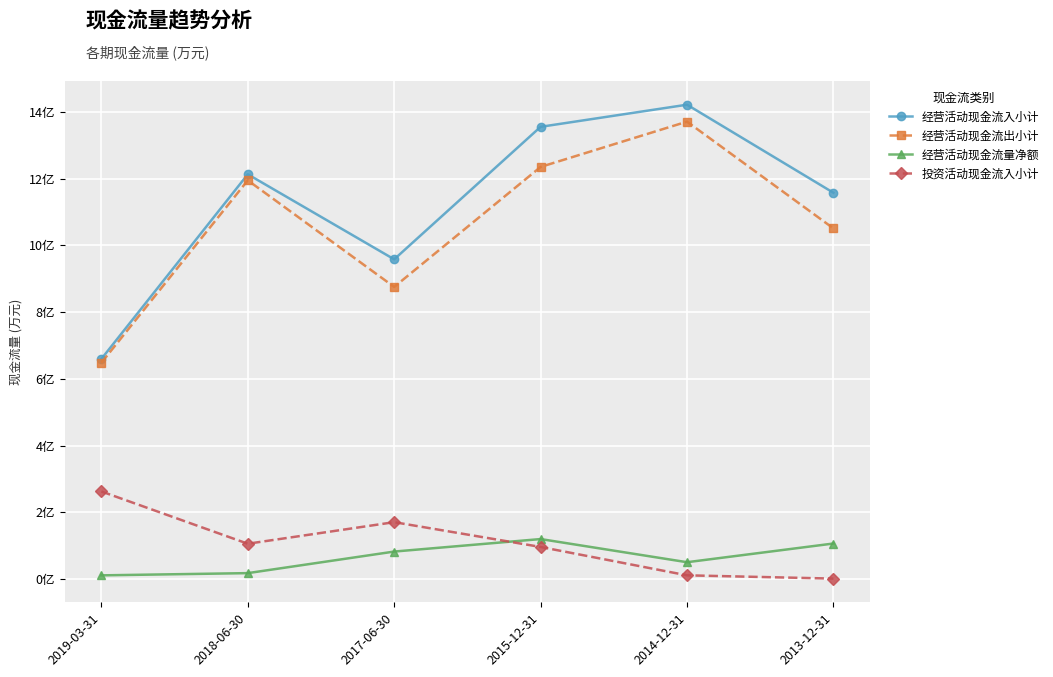

At which category does 经营活动现金流出小计 reach its first local peak?

2018-06-30